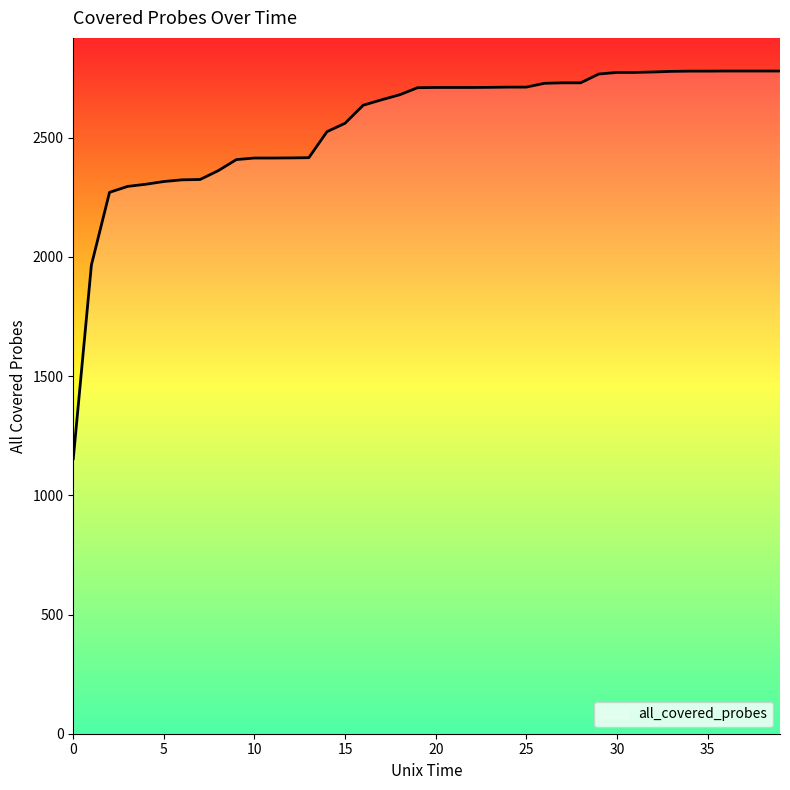

What is the difference between the maximum and minimum values?

1626.5